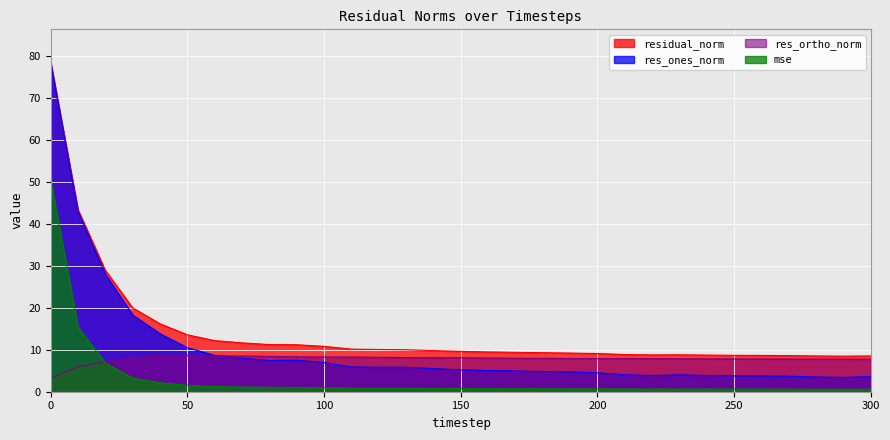

The value of res_ortho_norm at 150 is 5.2. True or false?

False